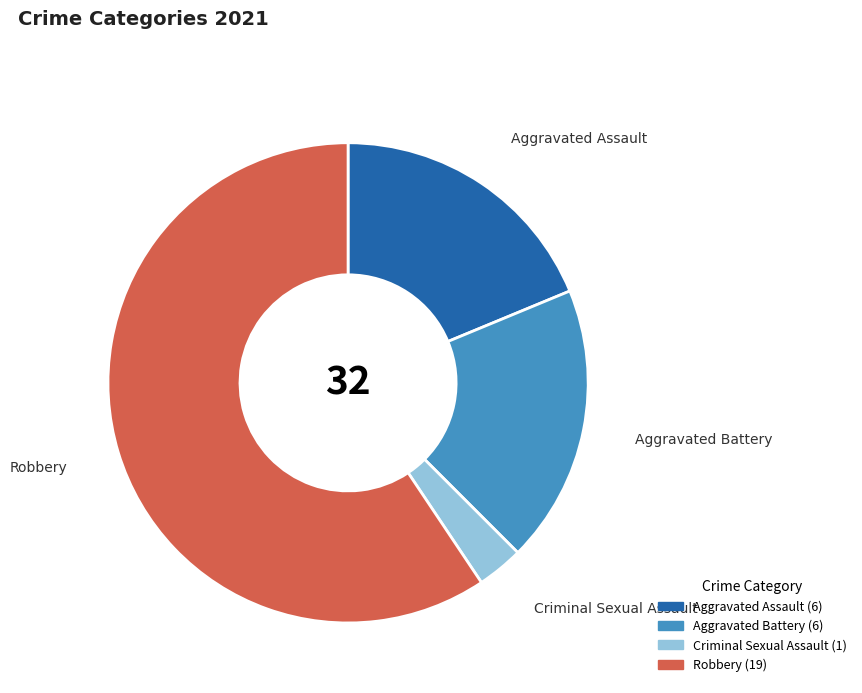

How many slices are in this pie chart?

4